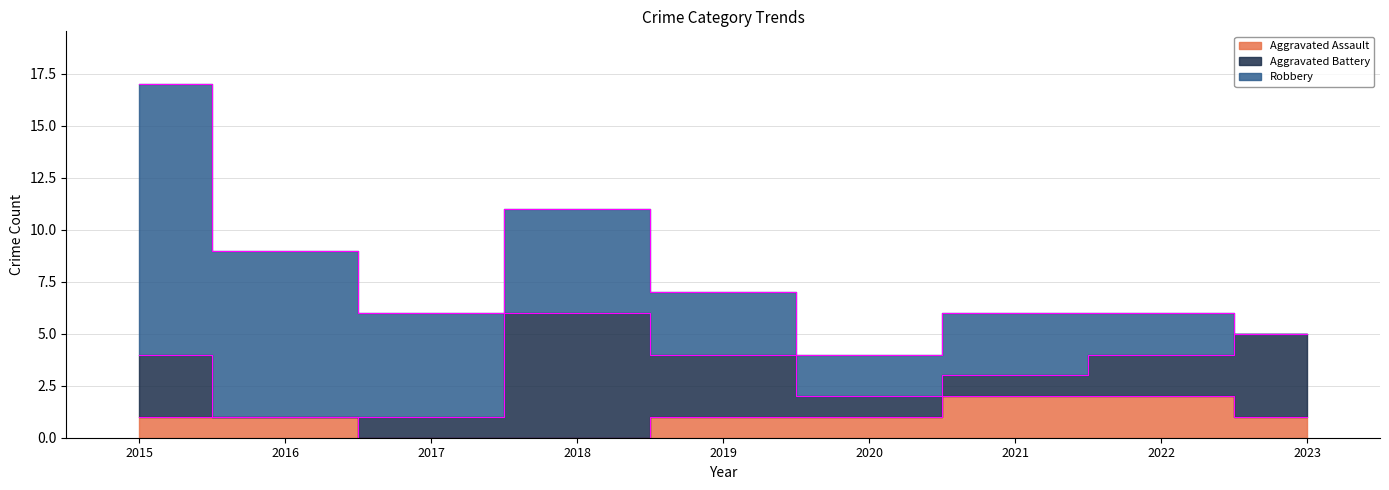

Is the value of Robbery at 2020 greater than the value of Aggravated Assault at 2022?

No